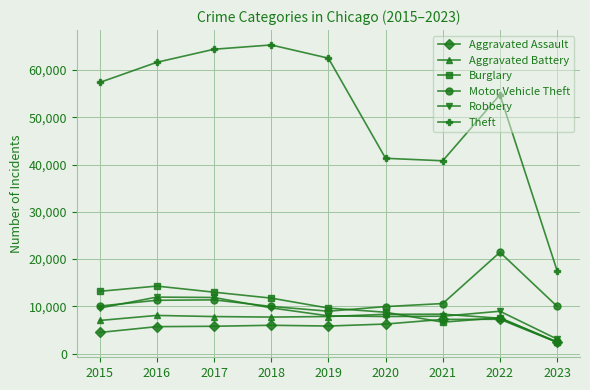

Is the value of Robbery at 2017 greater than the value of Motor Vehicle Theft at 2016?

Yes